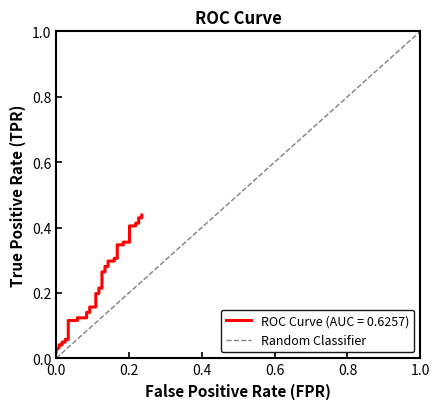

Between 0.0 and 0.2, which is larger?

0.2